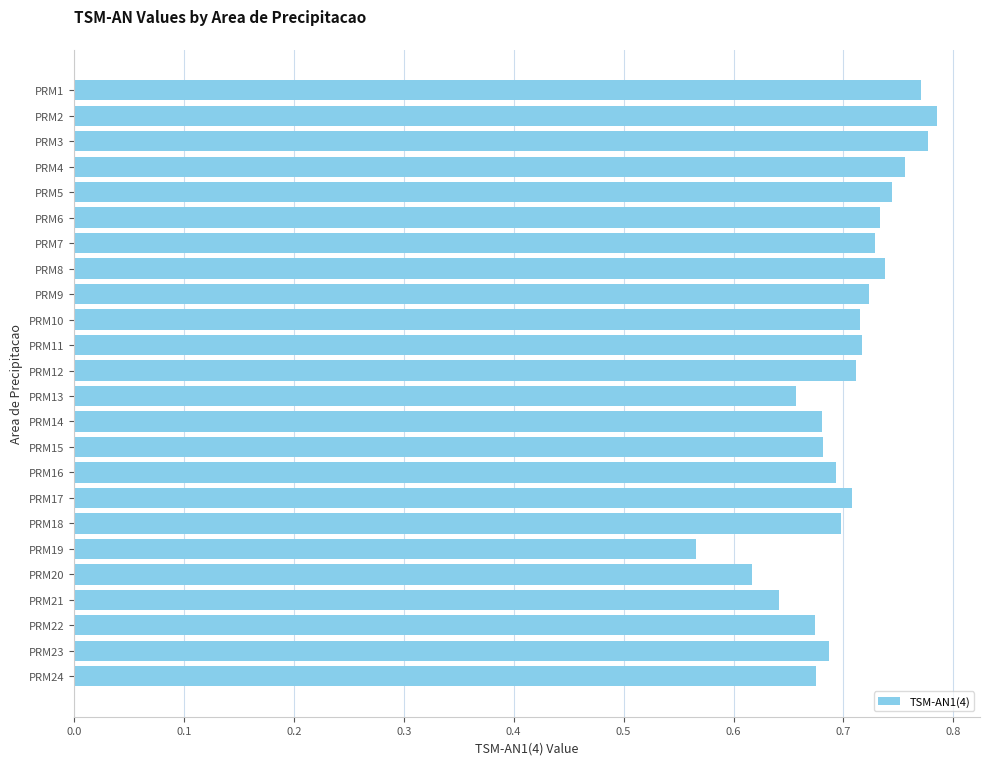

The value at PRM4 is 0.5. True or false?

False